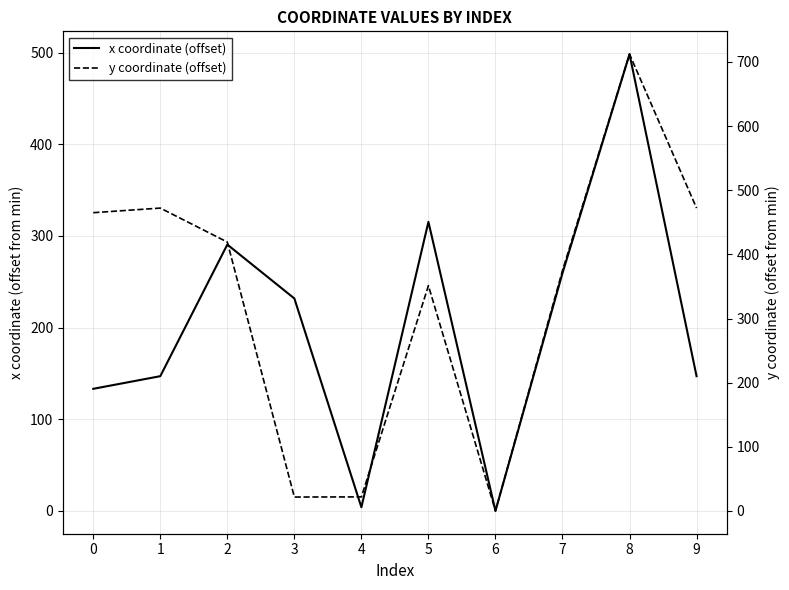

Where do x coordinate (offset) and y coordinate (offset) first cross each other?

2 and 3